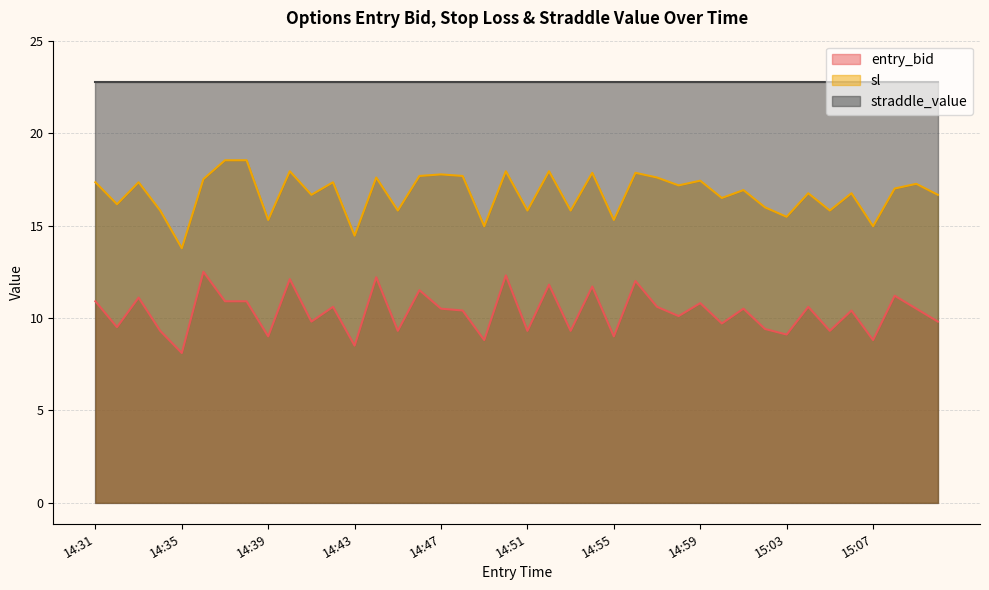

How many data points in sl are less than 17?

20